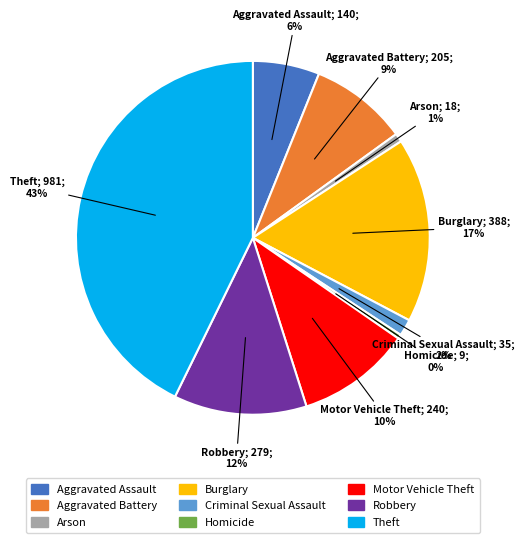

What is the largest slice in the pie chart?

Theft